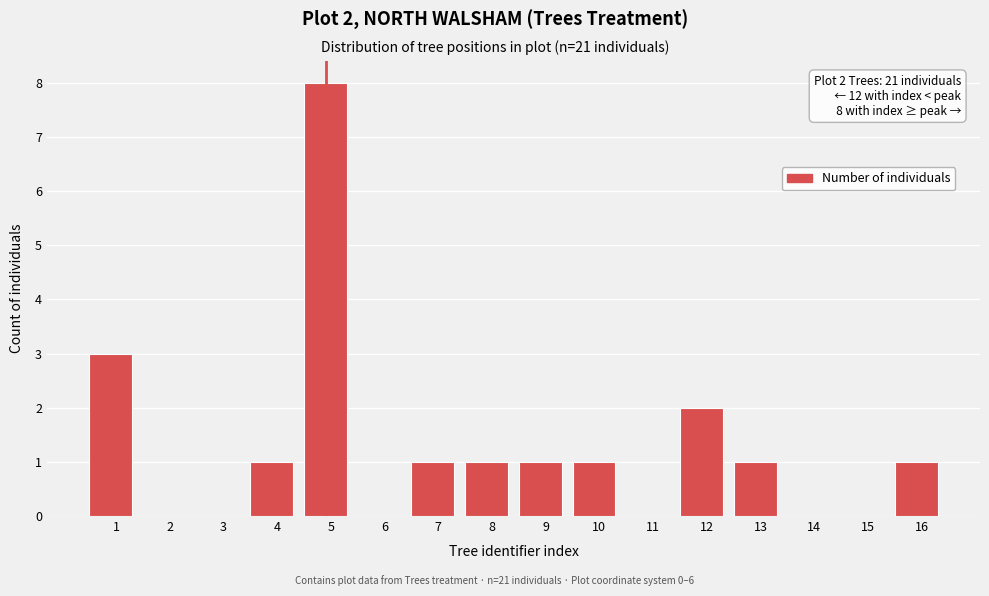

Reading right to left, transcribe all the data shown in this chart.

16=1	15=0	14=0	13=1	12=2	11=0	10=1	9=1	8=1	7=1	6=0	5=8	4=1	3=0	2=0	1=3